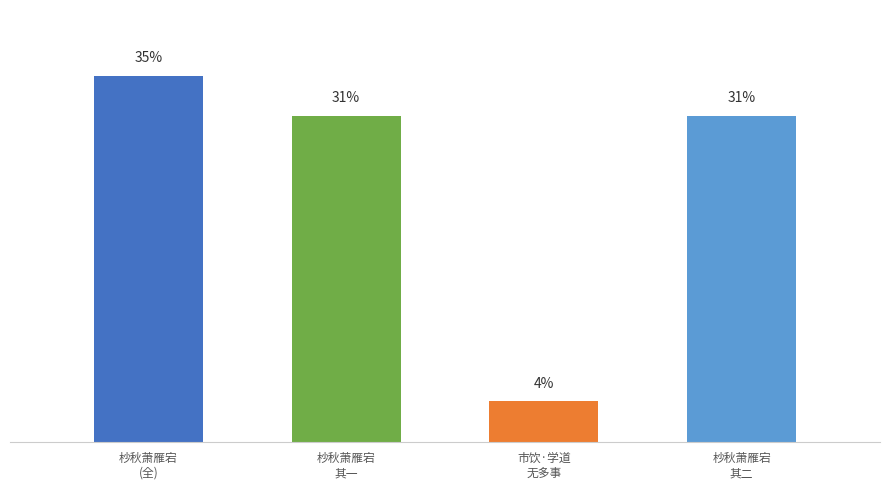

What is the label of the 3rd bar from the right?

杪秋萧雁宕
其一